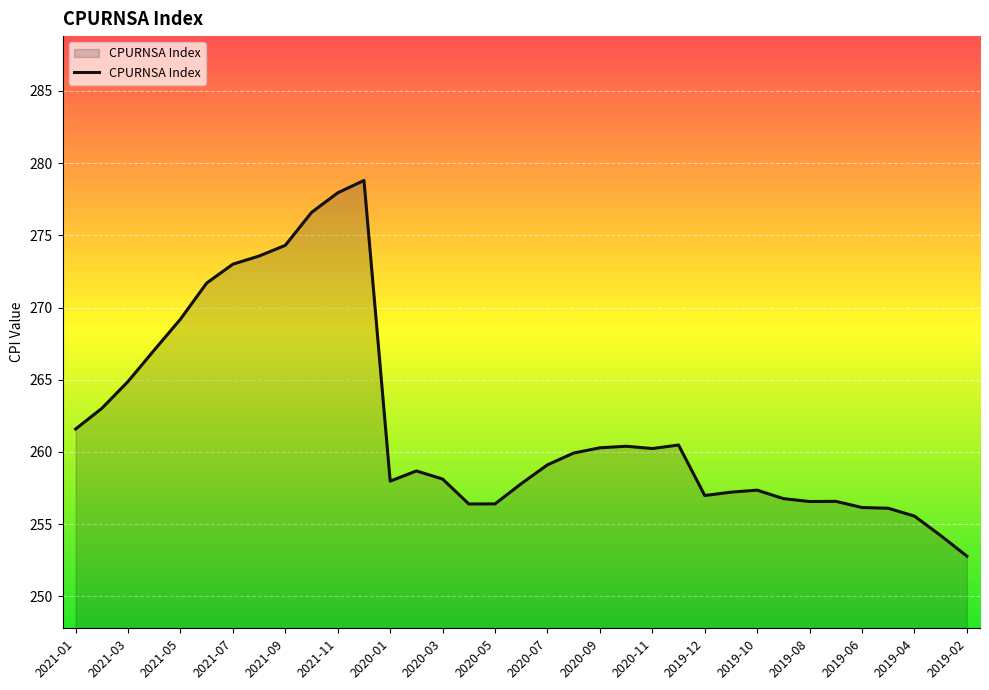

What is the difference between the maximum and minimum values?

26.0